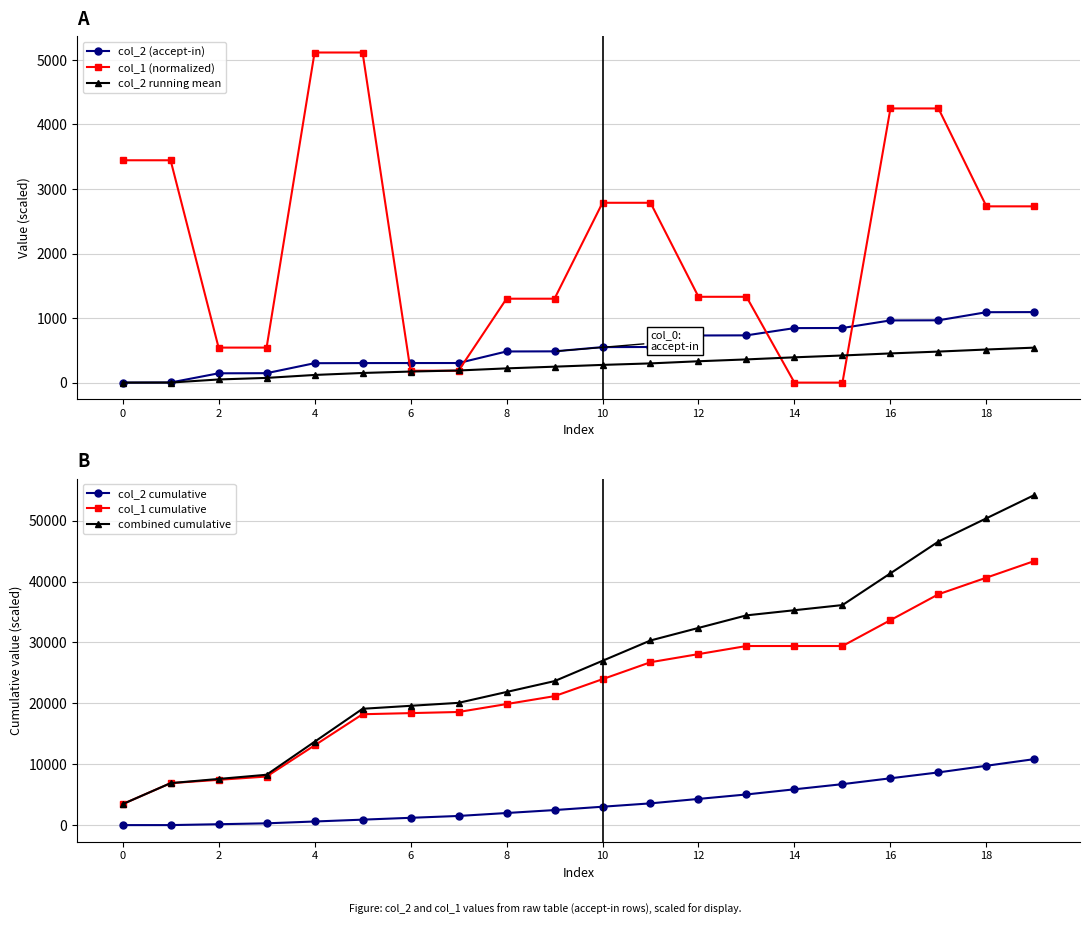

Reading left to right, transcribe all the data shown in this chart.

col_2 (accept-in): 0.0	1.7	144.1	146.1	300.8	302.6	303.2	303.5	482.6	484.4	550.1	551.8	730.3	732.2	844.6	846.4	963.7	965.5	1091.0	1092.7
col_1 (normalized): 3445.3	3445.3	542.5	542.5	5115.3	5115.3	184.2	184.2	1300.2	1300.2	2786.6	2786.6	1329.8	1329.8	0.0	0.0	4248.4	4248.4	2731.3	2731.3
col_2 running mean: 0.0	0.8	48.6	73.0	118.5	149.2	171.2	187.8	220.5	246.9	274.5	297.6	330.9	359.5	391.9	420.3	452.2	480.7	512.9	541.9
col_2 cumulative: 0.0	1.7	145.8	291.9	592.7	895.3	1198.5	1502.0	1984.6	2469.0	3019.0	3570.8	4301.1	5033.3	5877.9	6724.3	7688.0	8653.5	9744.4	10837.1
col_1 cumulative: 3445.3	6890.6	7433.1	7975.7	13090.9	18206.2	18390.4	18574.5	19874.8	21175.0	23961.6	26748.3	28078.1	29407.9	29407.9	29407.9	33656.3	37904.7	40636.0	43367.3
combined cumulative: 3445.3	6892.3	7579.0	8267.6	13683.6	19101.5	19588.9	20076.5	21859.4	23644.0	26980.7	30319.0	32379.2	34441.2	35285.8	36132.2	41344.3	46558.2	50380.5	54204.5